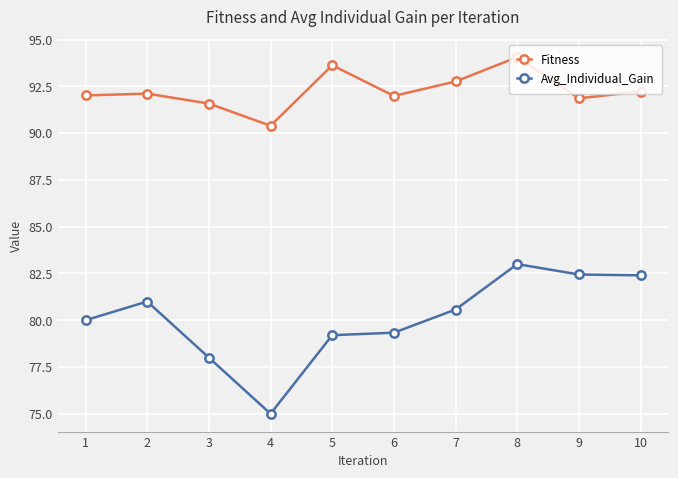

The value of Avg_Individual_Gain at 9 is 82.4. True or false?

True